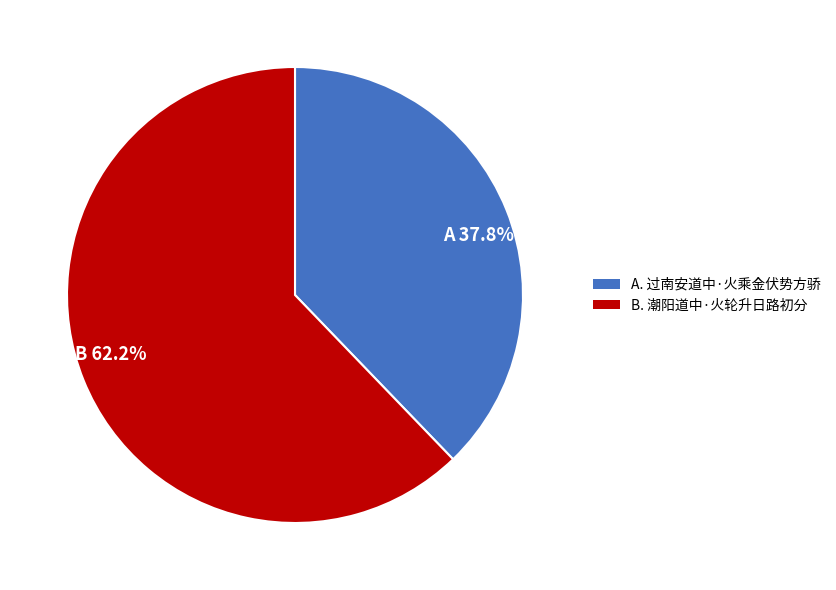

Is the sum of B 62.2% and A 37.8% greater than half?

Yes